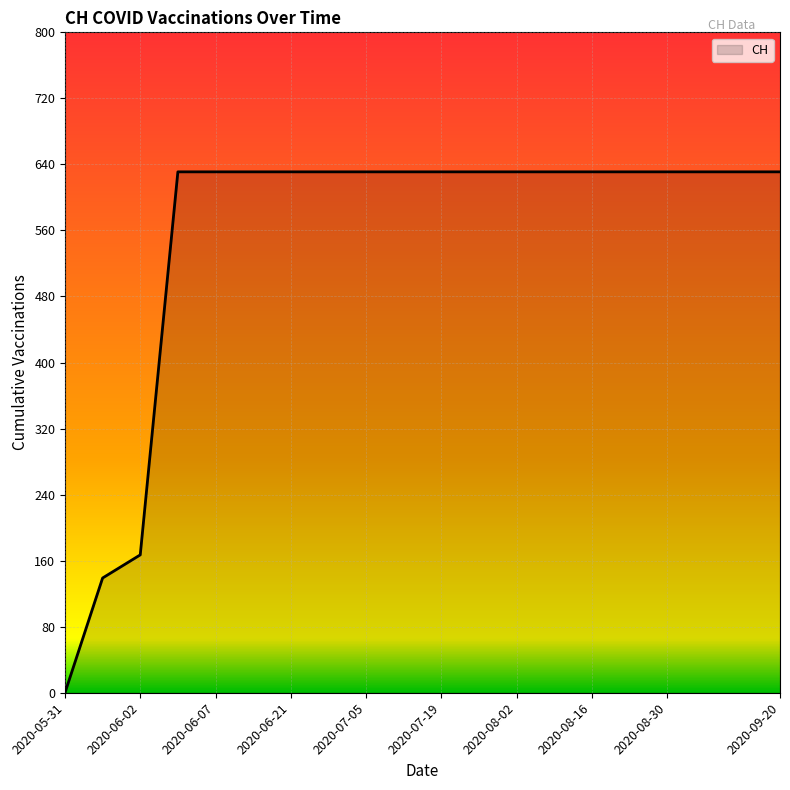

How many series are shown in this chart?

1